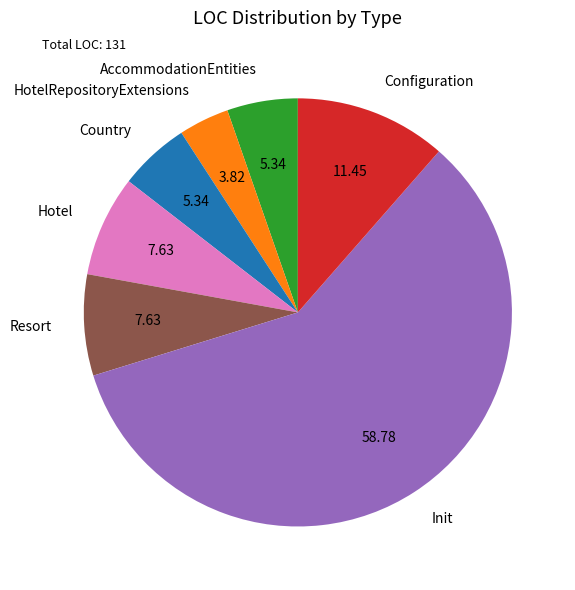

Count the number of slices in the pie.

7